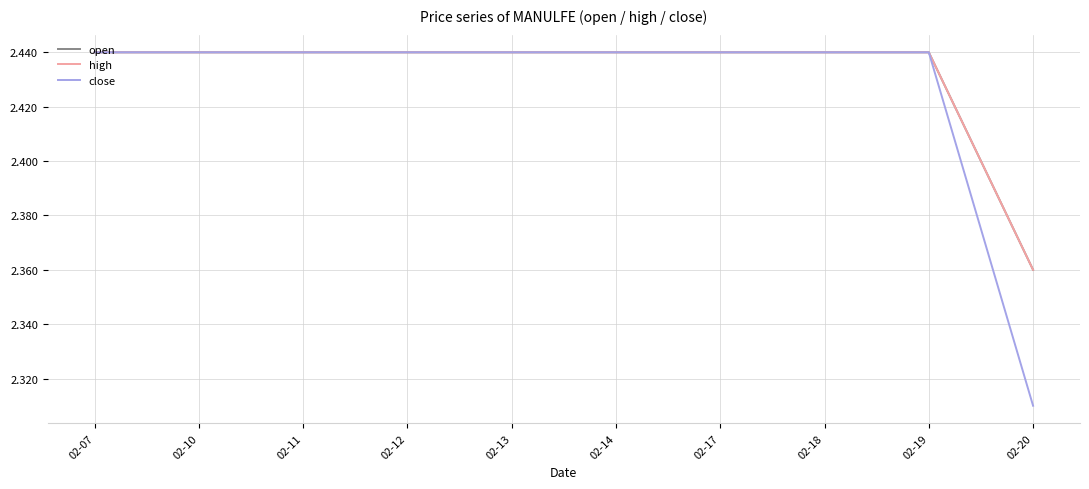

Does the chart display data point markers on the line(s)?

No